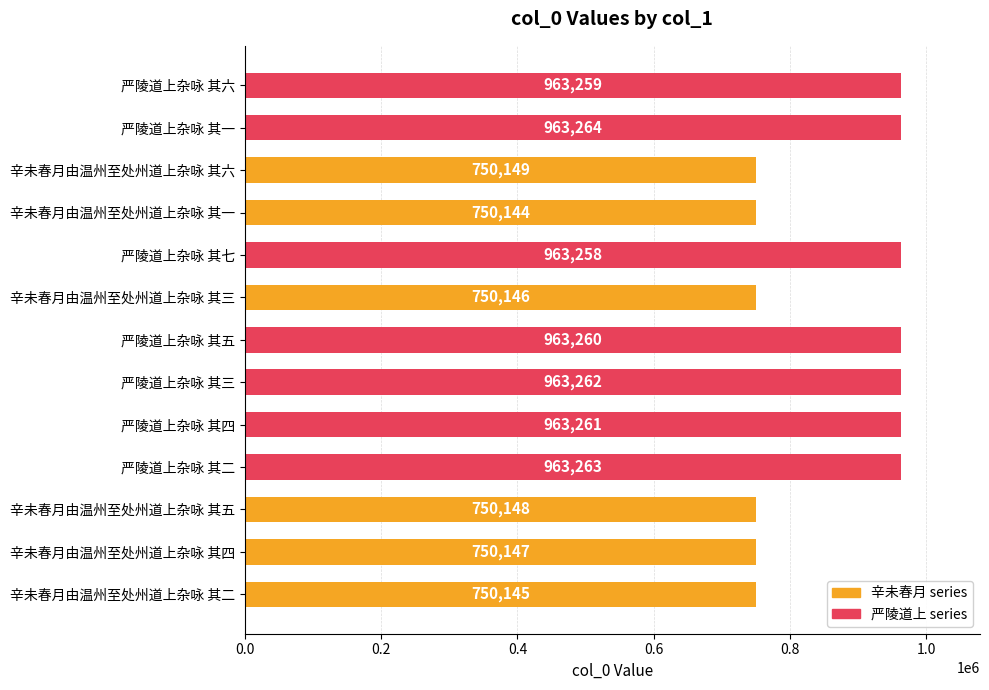

What is the change in value from 辛未春月由温州至处州道上杂咏 其六 to 严陵道上杂咏 其二?

+213114